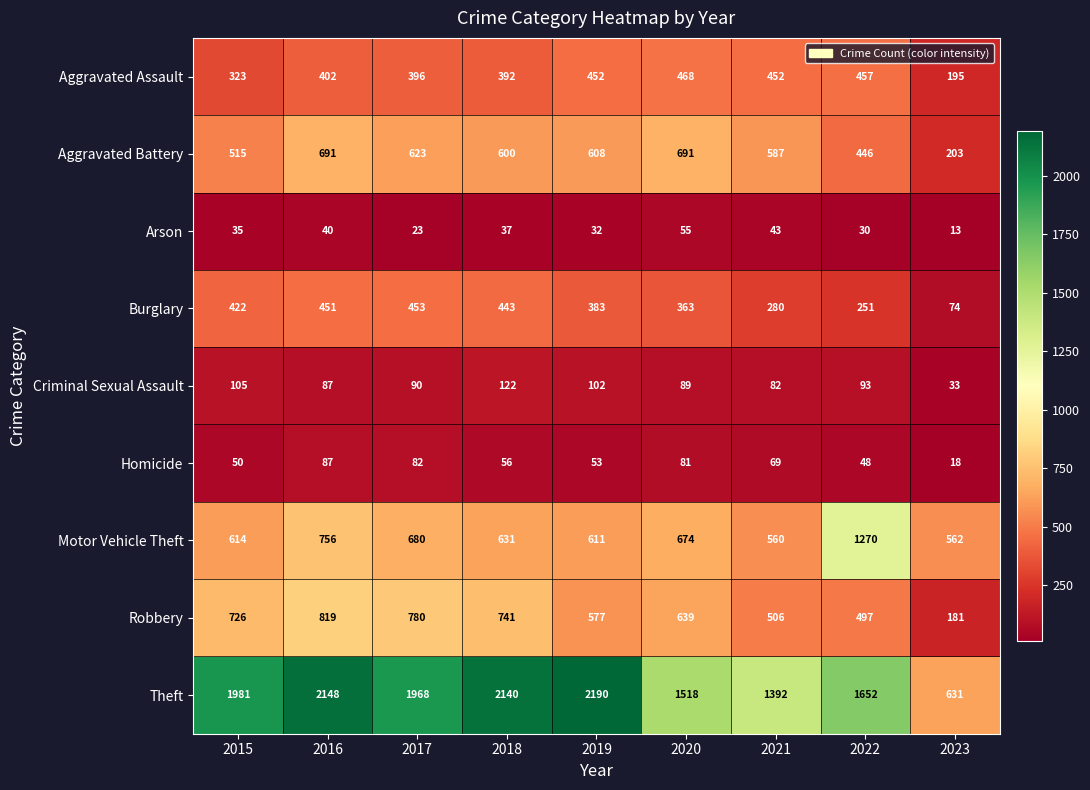

Where does the Burglary series first go above 383?

2015